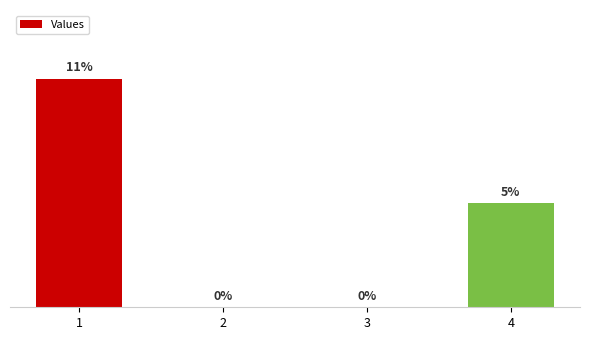

What is the difference between the values at 2 and 1?

0.1